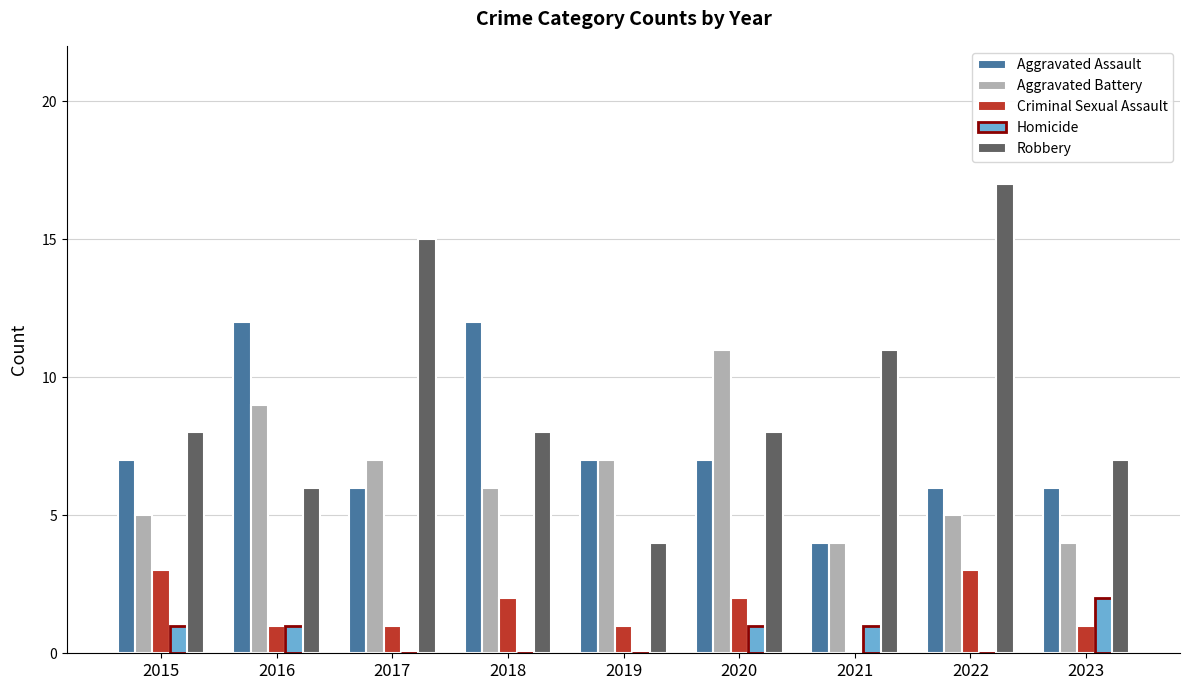

Reading left to right, extract all data points from this chart.

Aggravated Assault: 7	12	6	12	7	7	4	6	6
Aggravated Battery: 5	9	7	6	7	11	4	5	4
Criminal Sexual Assault: 3	1	1	2	1	2	0	3	1
Homicide: 1	1	0	0	0	1	1	0	2
Robbery: 8	6	15	8	4	8	11	17	7